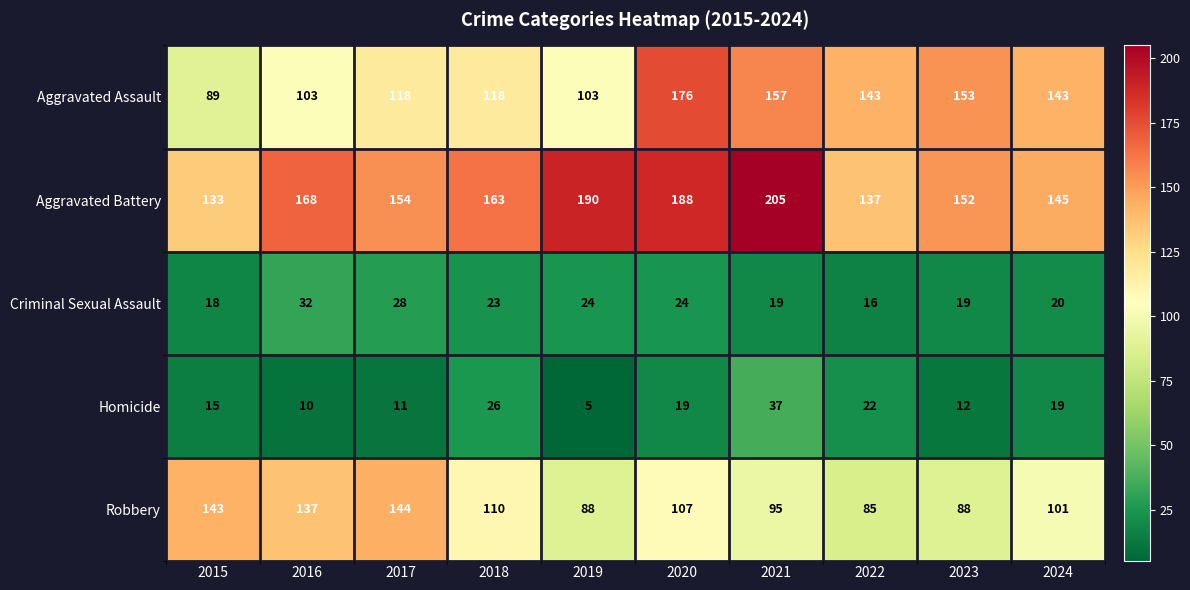

Which series has the largest total across all categories?

Aggravated Battery